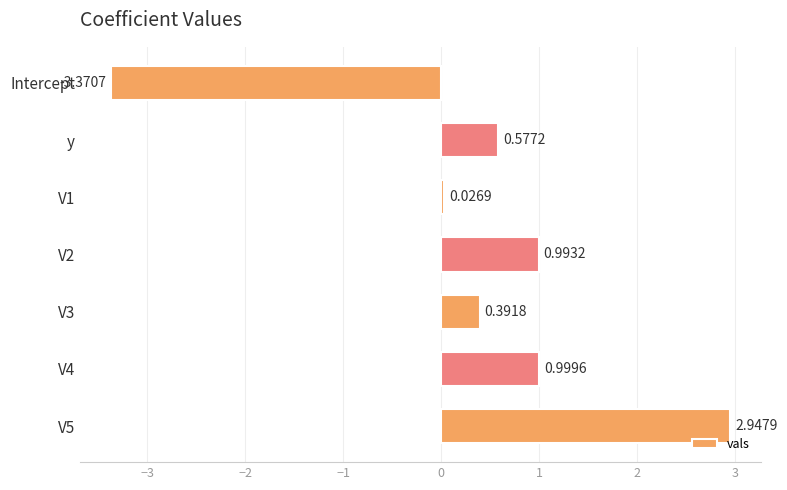

Count the number of categories in the chart.

7